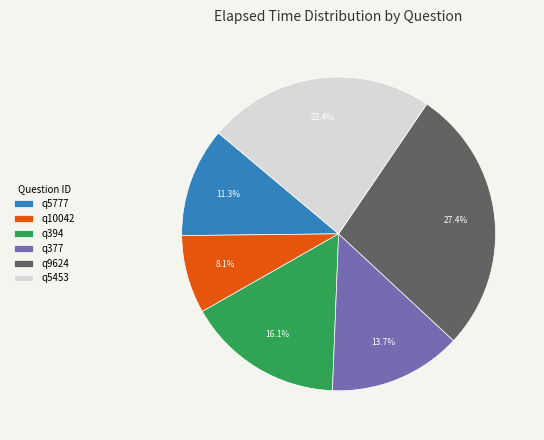

Count the number of slices in the pie.

6